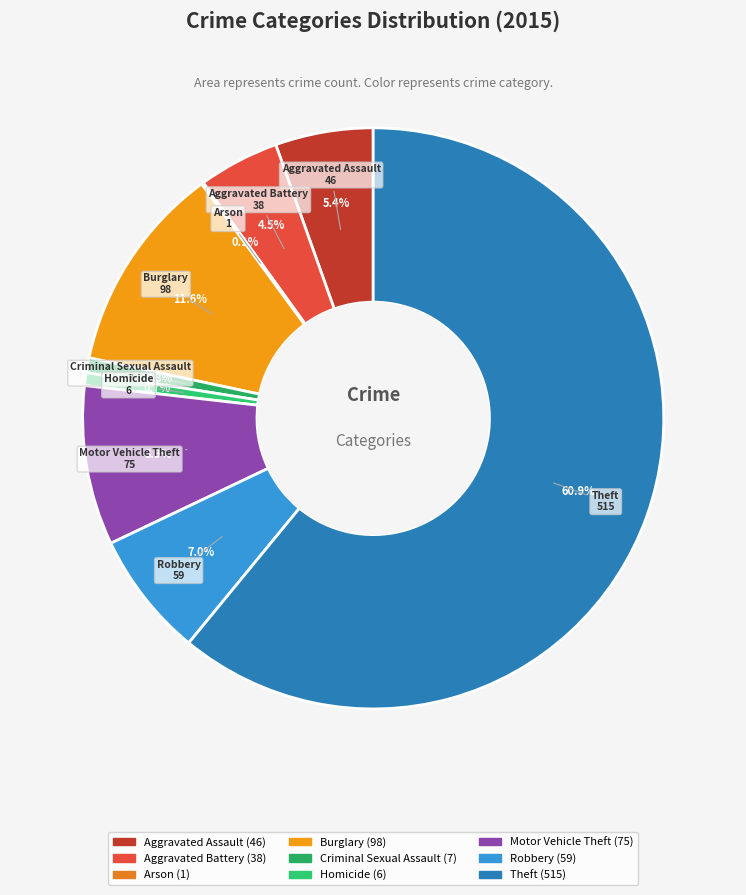

Combined, do Aggravated Assault and Aggravated Battery account for over 50%?

No